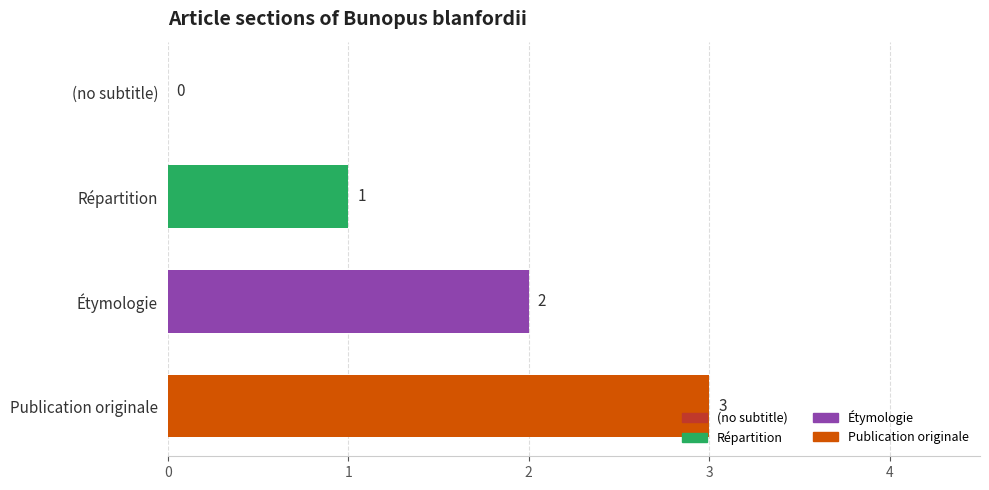

What is the approximate value at Publication originale?

3